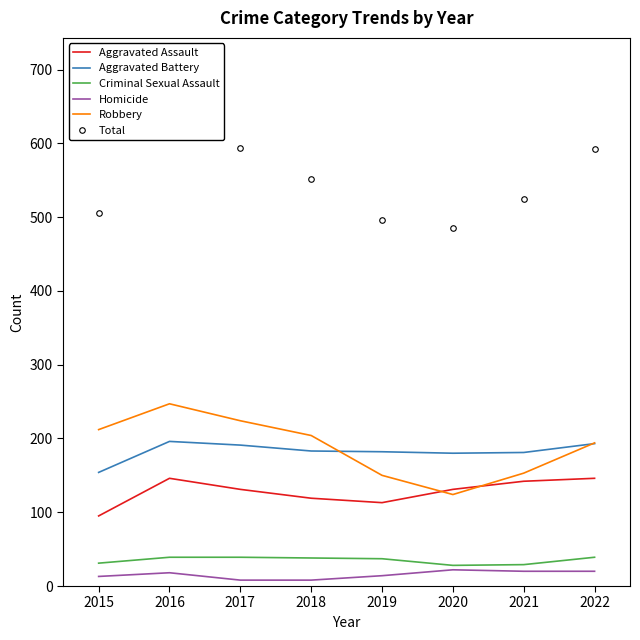

What is the average value of the Total series?

549